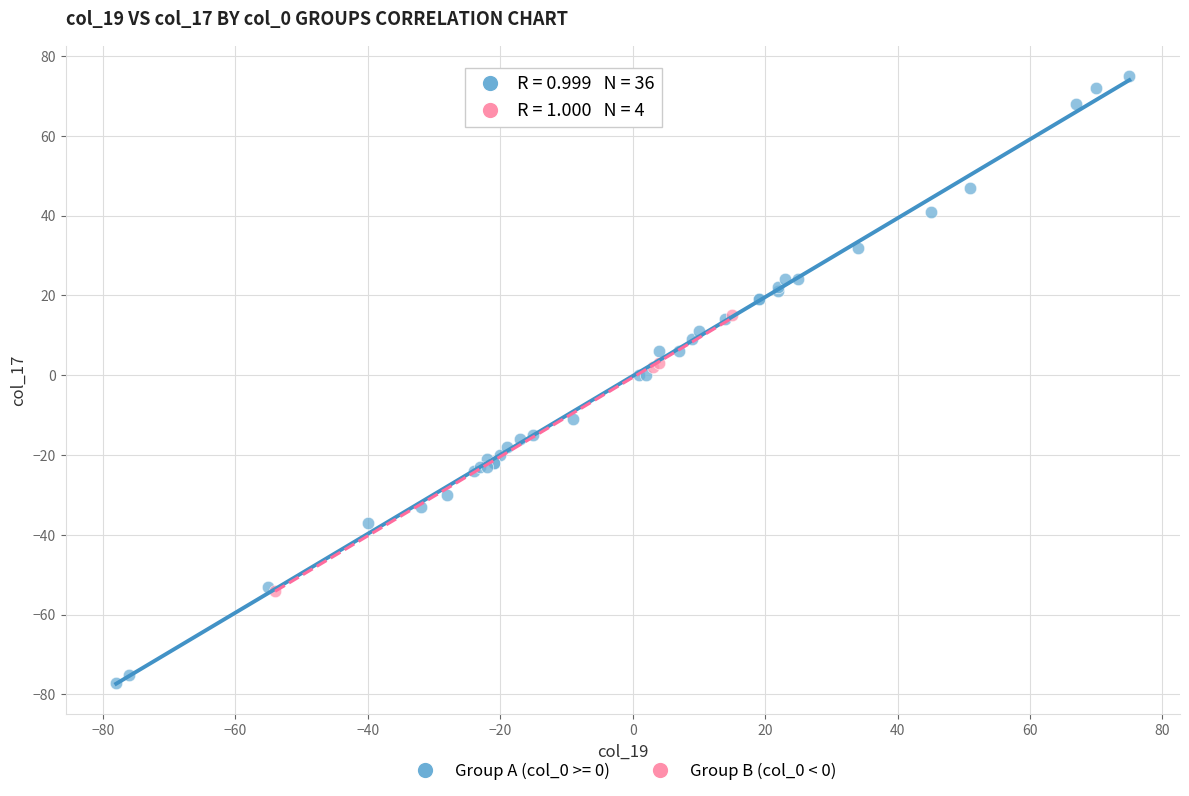

Which series contains the highest Y value?

Group A (col_0 >= 0)